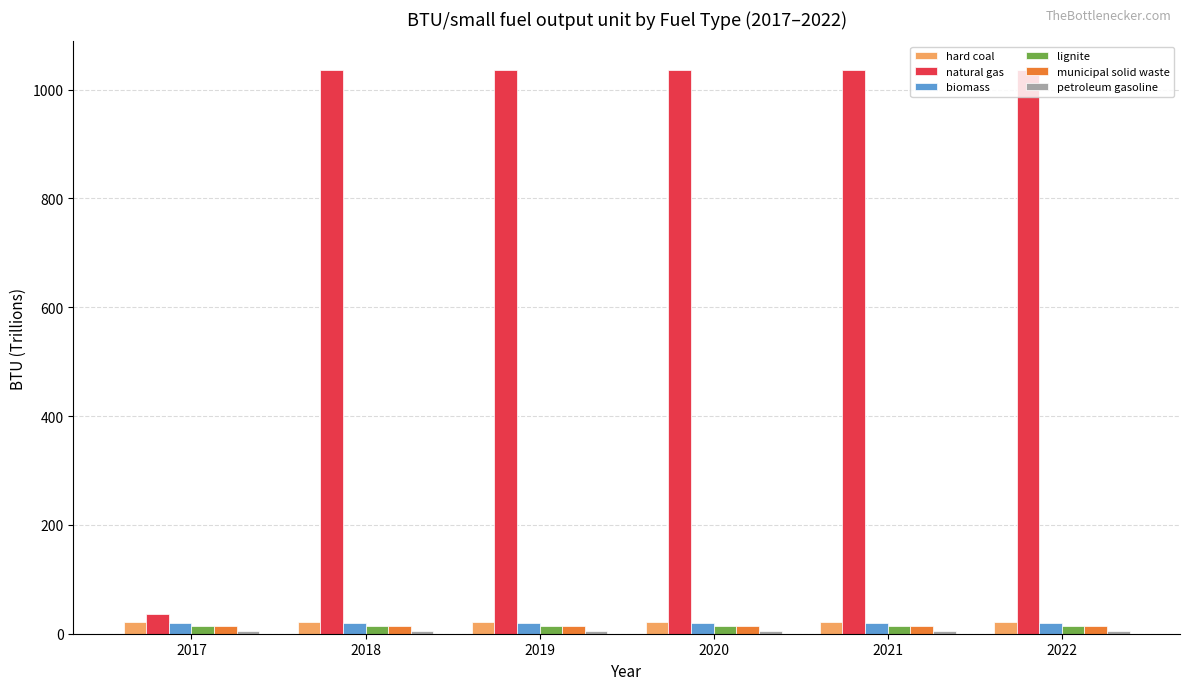

What is the maximum value shown in the chart?

1037.0